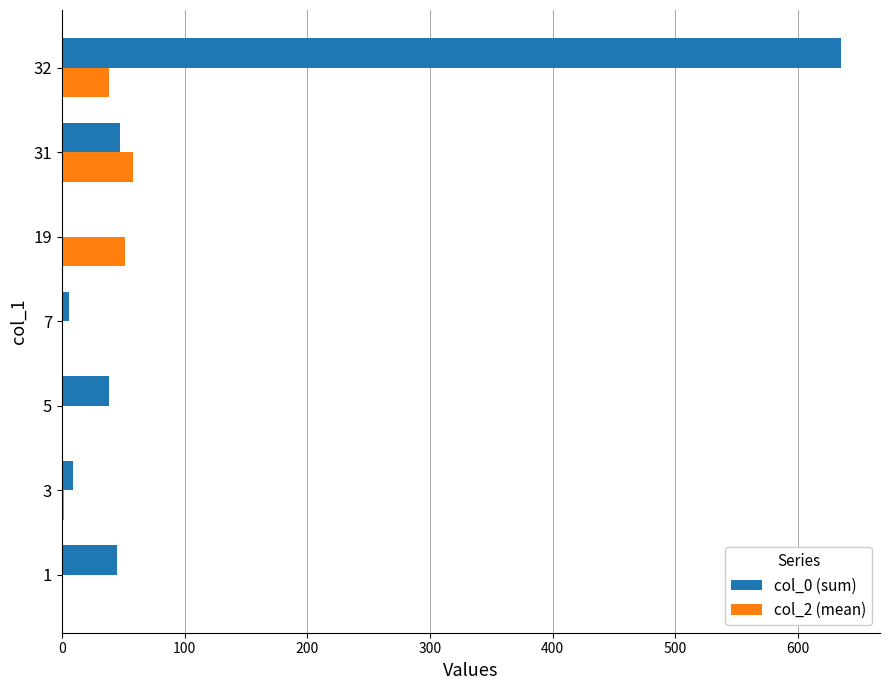

At which category is the sum across all series the highest?

32